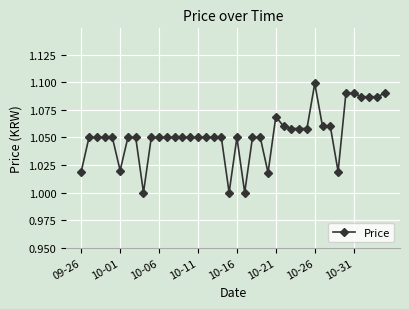

True or false: the data has more than 1 interior local peaks.

True